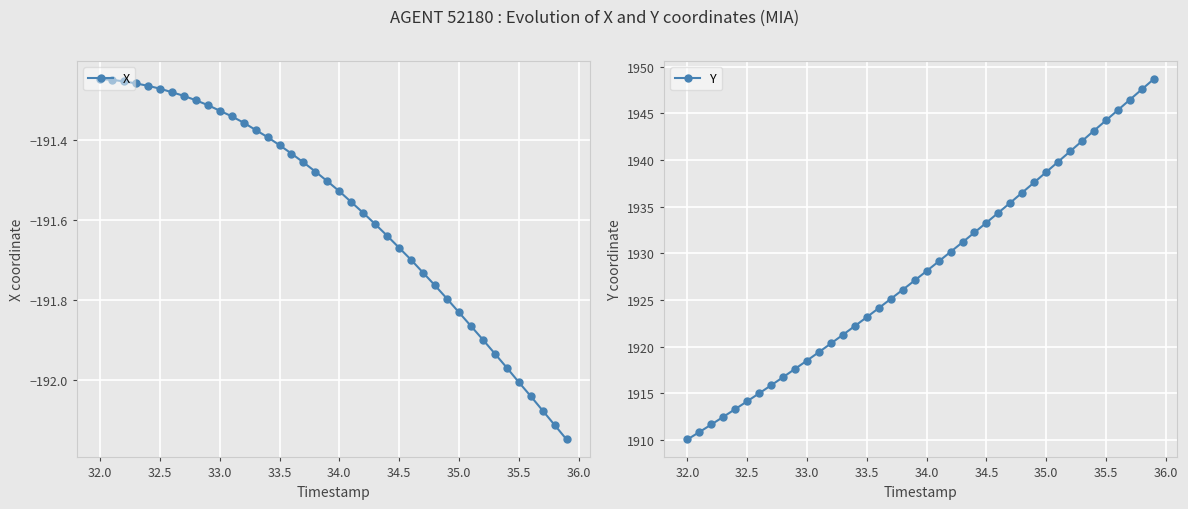

What is the maximum value for Y?

1948.7